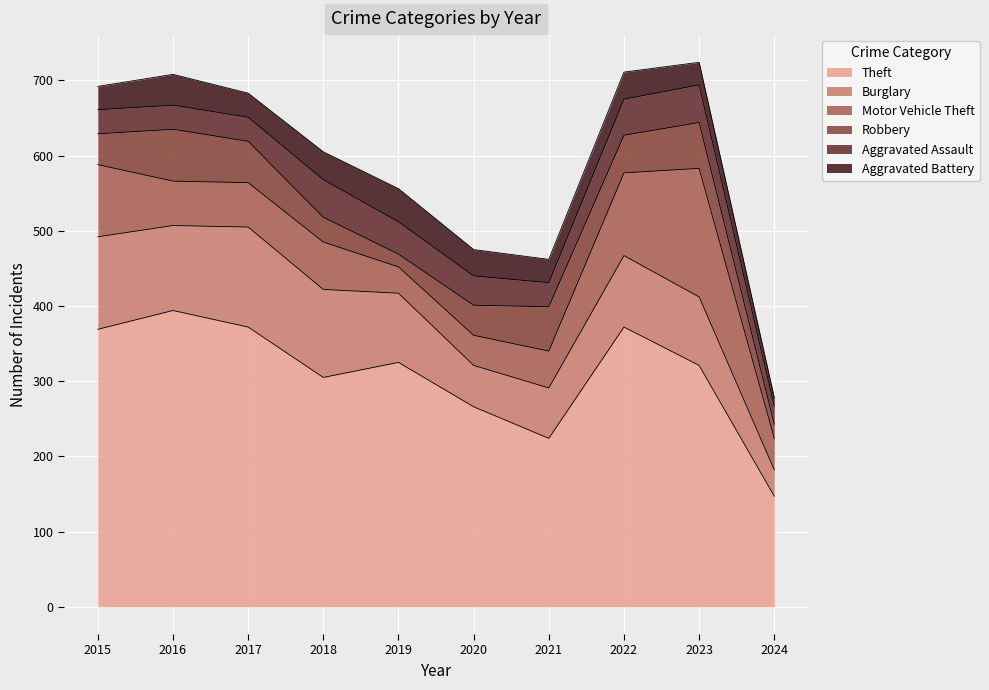

How many data points in Burglary are above 95?

4